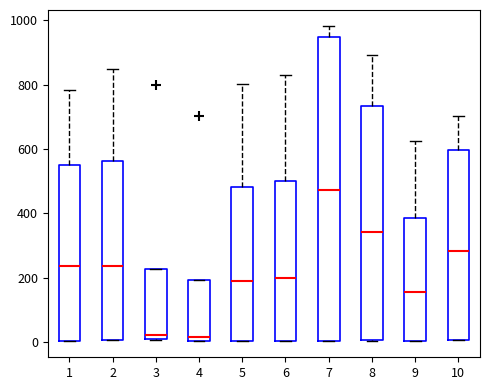

Reading left to right, transcribe this box plot: for each box, give where its median line is, the range the box spans, and where its two whiskers end, as read against the y-axis. The values are not printed on the chart, so give them approximately, as read against the axis.

1: median 240, box 0 to 540, whiskers 0 to 780
2: median 240, box 0 to 560, whiskers 0 to 840
3: median 20, box 0 to 220, whiskers 0 to 220
4: median 20, box 0 to 200, whiskers 0 to 200
5: median 180, box 0 to 480, whiskers 0 to 800
6: median 200, box 0 to 500, whiskers 0 to 840
7: median 480, box 0 to 940, whiskers 0 to 980
8: median 340, box 0 to 740, whiskers 0 to 900
9: median 160, box 0 to 380, whiskers 0 to 620
10: median 280, box 0 to 600, whiskers 0 to 700